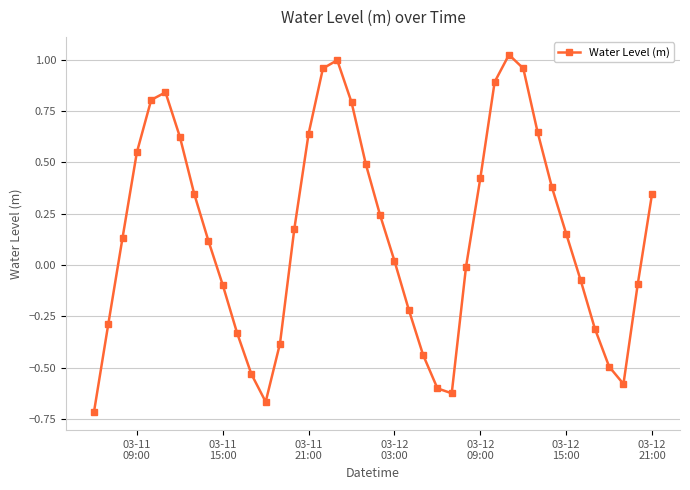

What is the difference between the second highest and minimum values?

1.7